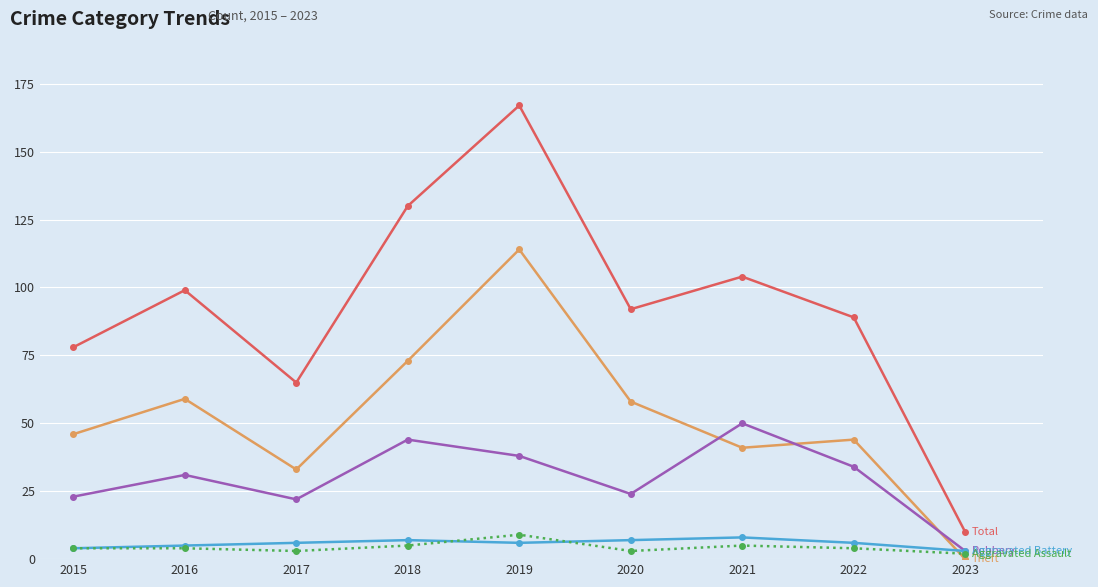

How many series are shown in this chart?

5